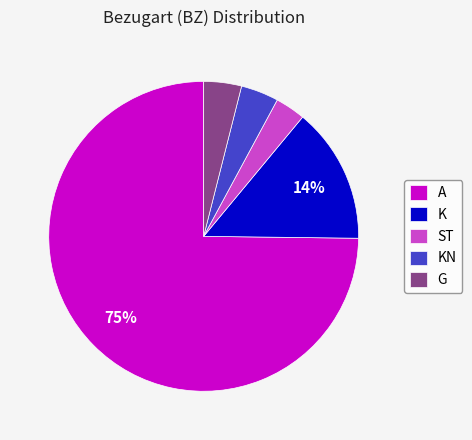

How many segments does this pie chart have?

5